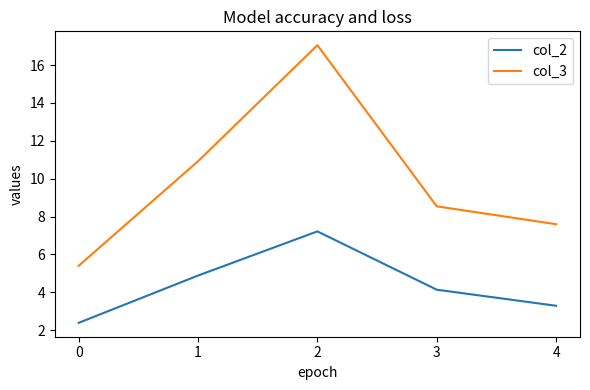

List the labels in order of col_3 value, smallest first.

0, 4, 3, 1, 2